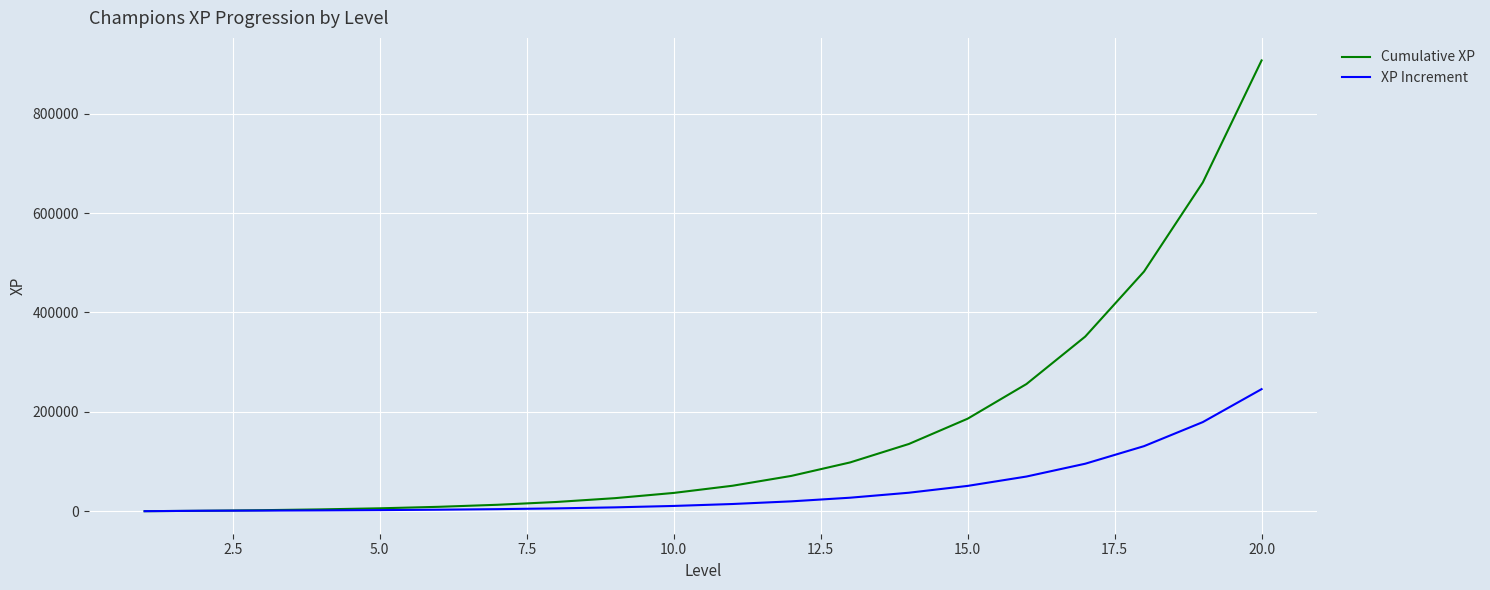

Which series has the largest range (max minus min)?

Cumulative XP